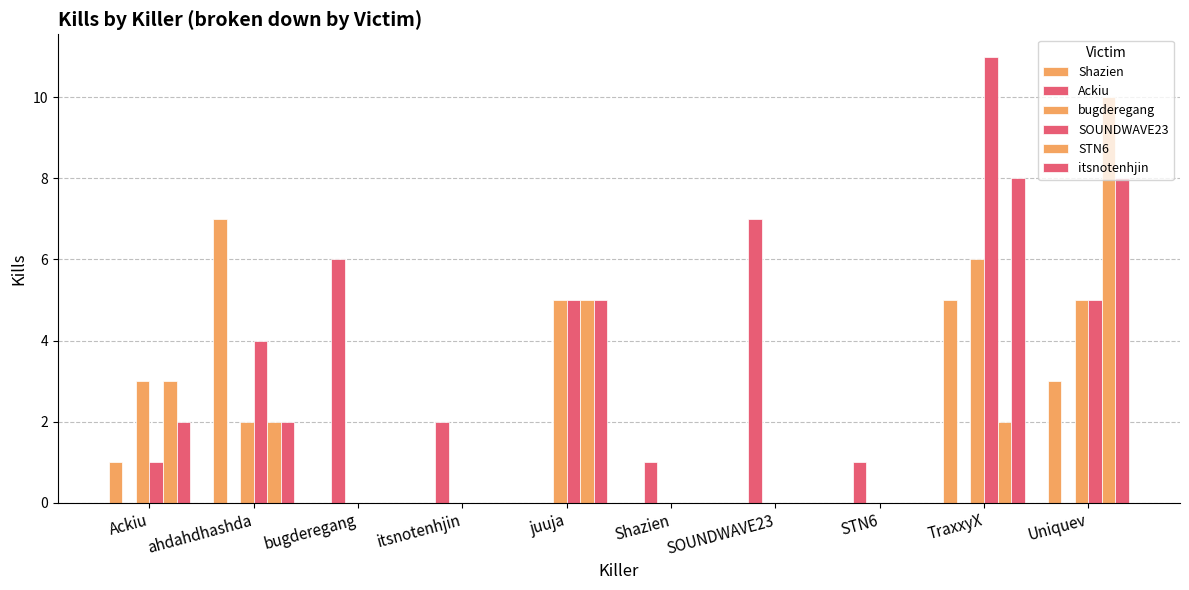

What is the value of the bugderegang bar at the 1st from the left?

3